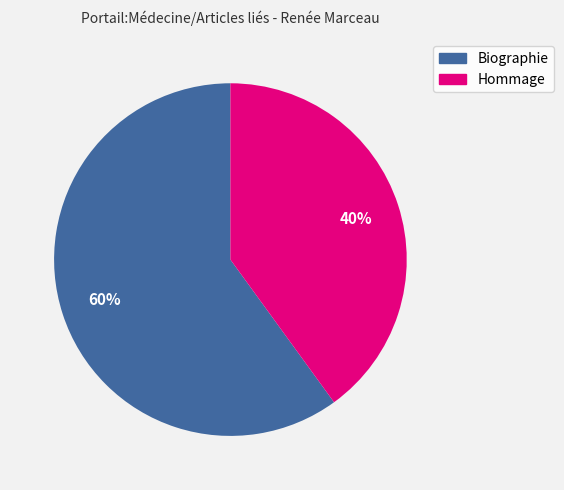

Does any single category account for the majority?

Yes